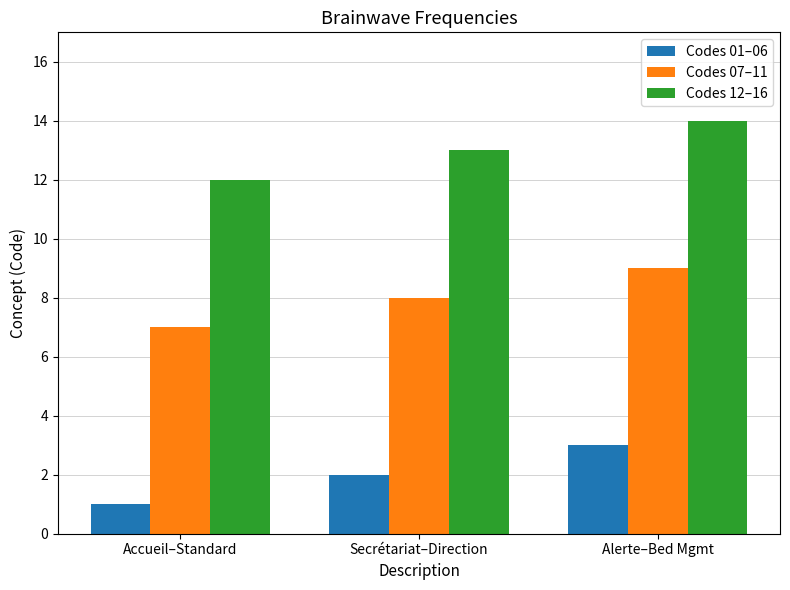

How many series are shown in this chart?

3